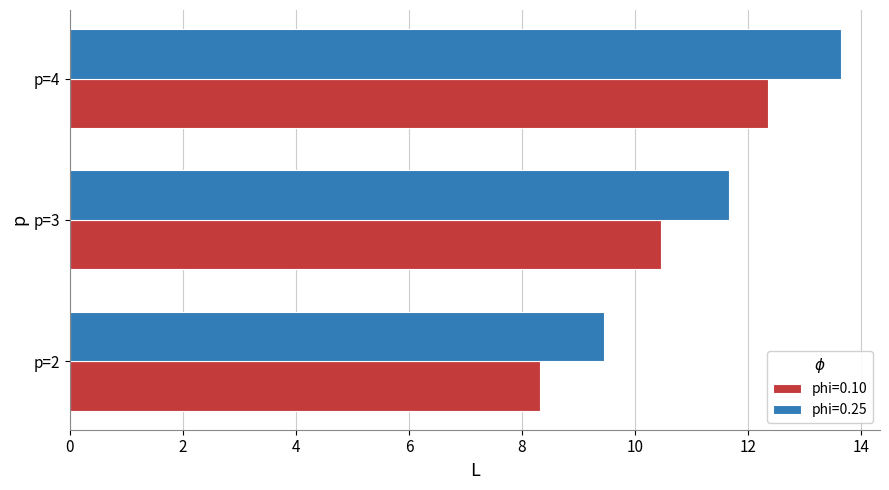

How many series are shown in this chart?

2